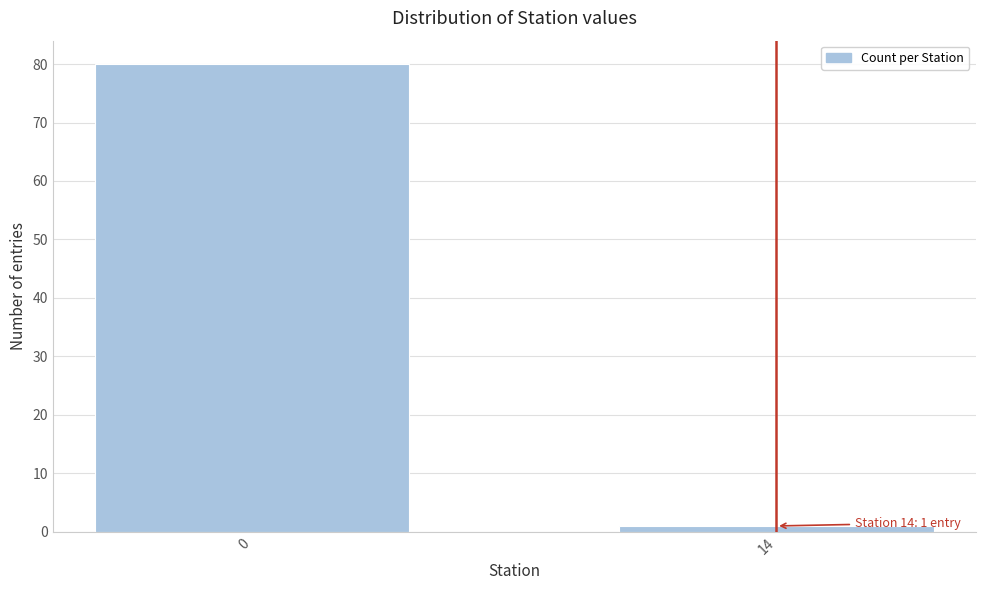

Reading left to right, extract all data points from this chart.

80	1